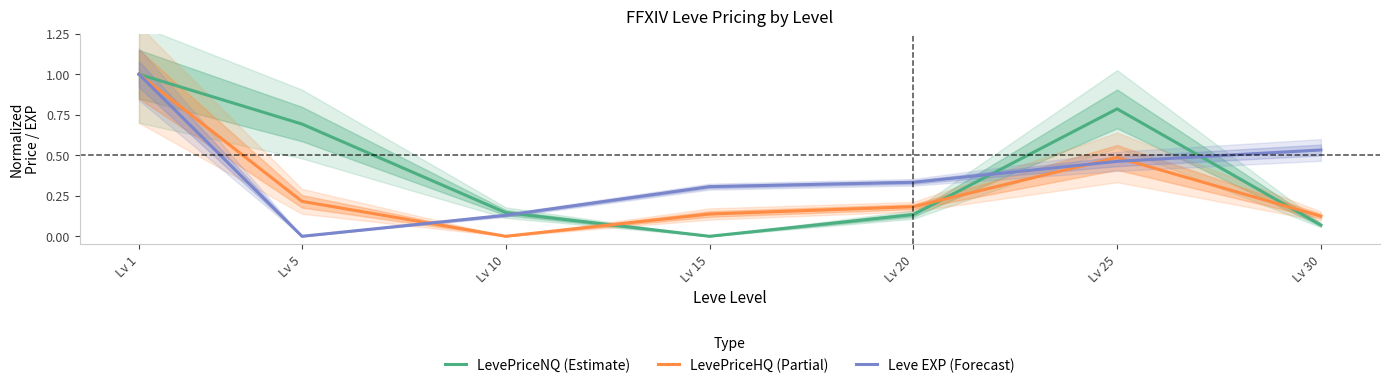

What is the value of the LevePriceNQ (Estimate) point at the 7th from the left?

0.1